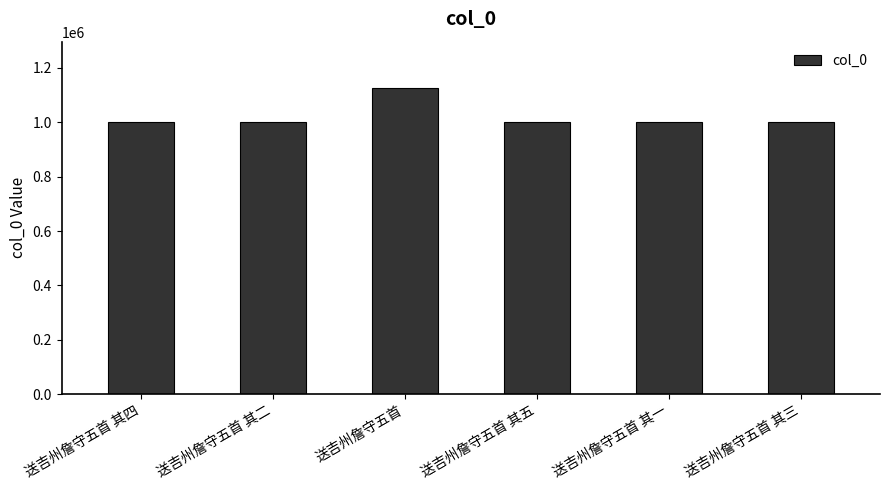

How many data points are less than 1000377?

3